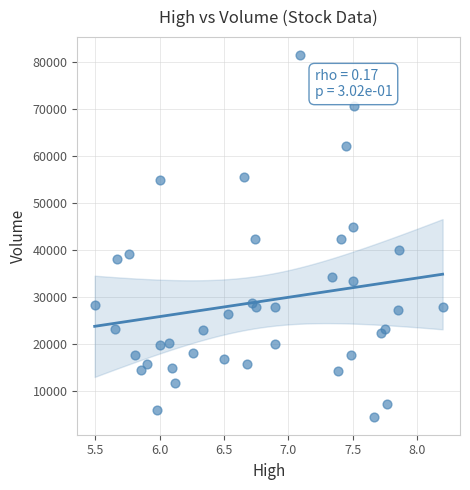

What is the range of Y values (max minus min)?

76800